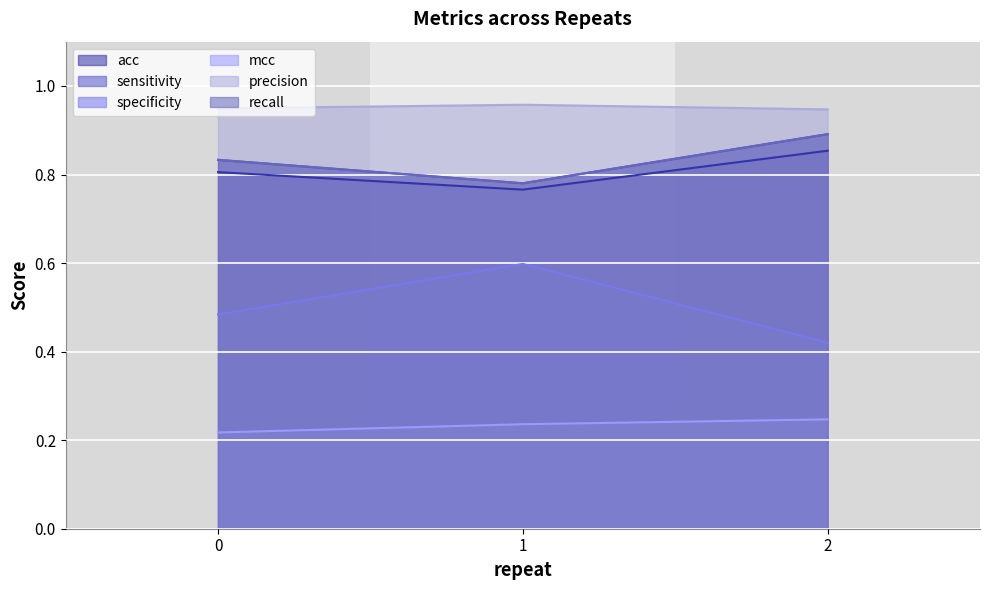

What is the value of the acc point at the 3rd from the left?

0.9